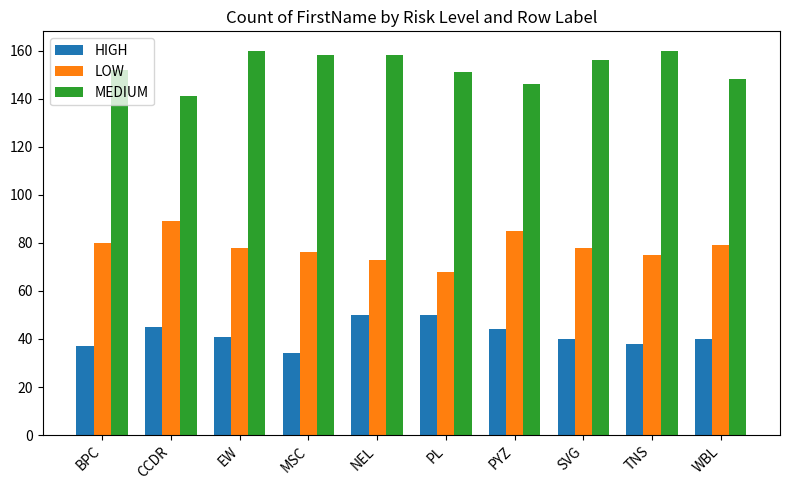

Reading left to right, list all the values displayed in this chart.

HIGH: BPC=37	CCDR=45	EW=41	MSC=34	NEL=50	PL=50	PYZ=44	SVG=40	TNS=38	WBL=40
LOW: BPC=80	CCDR=89	EW=78	MSC=76	NEL=73	PL=68	PYZ=85	SVG=78	TNS=75	WBL=79
MEDIUM: BPC=152	CCDR=141	EW=160	MSC=158	NEL=158	PL=151	PYZ=146	SVG=156	TNS=160	WBL=148